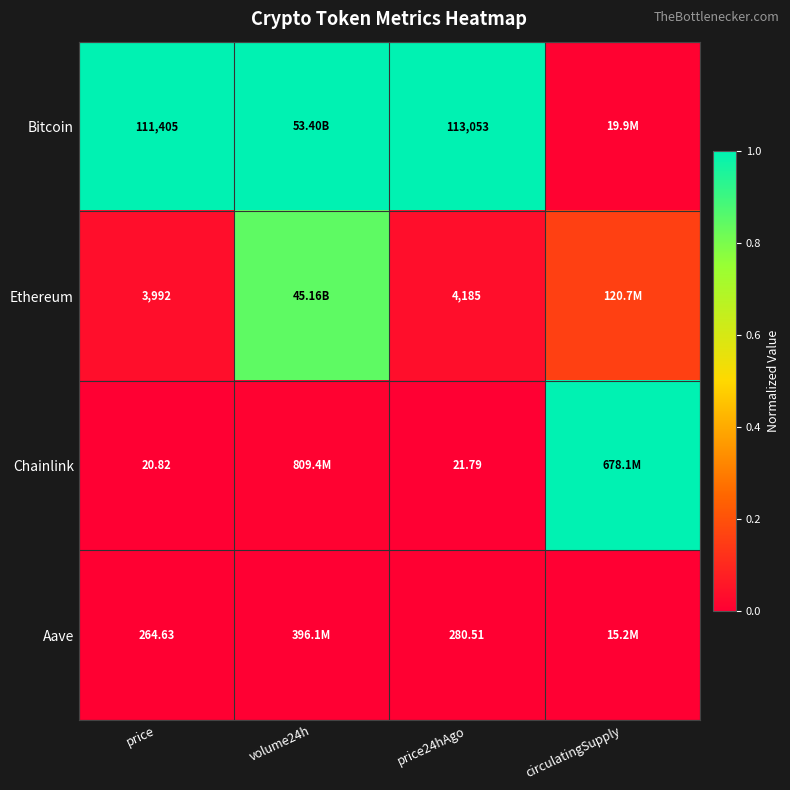

What is the spread (max minus min) of values at volume24h?

1.0